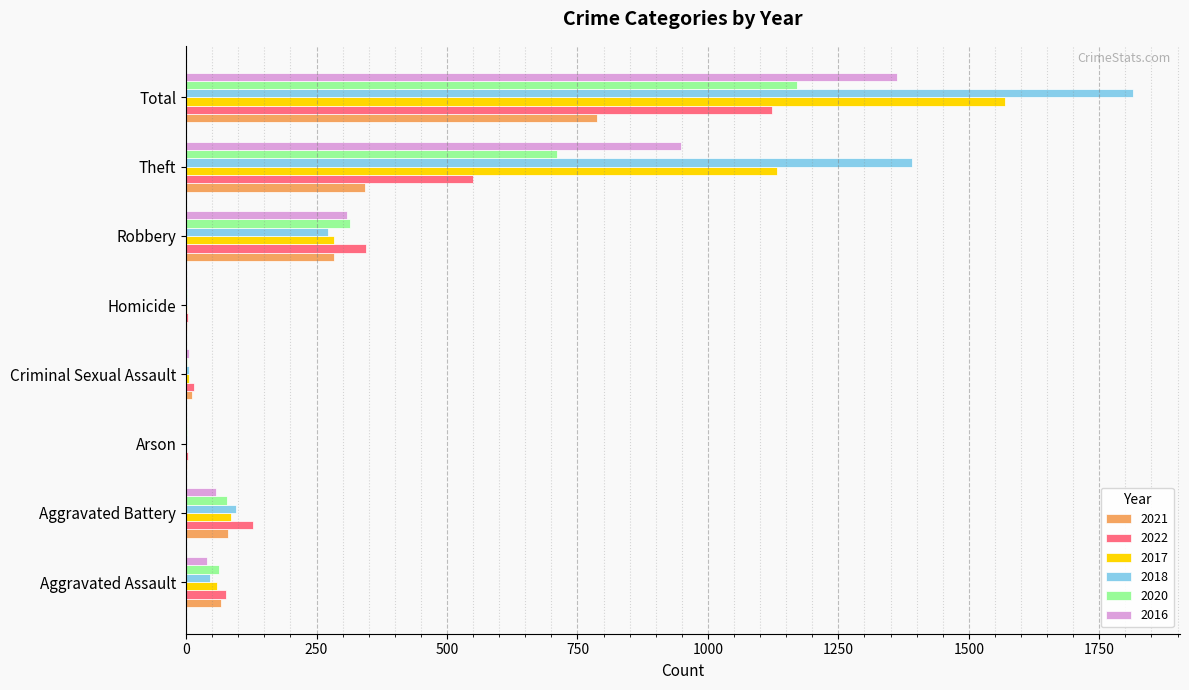

What is the sum of all 2021 values?

1574